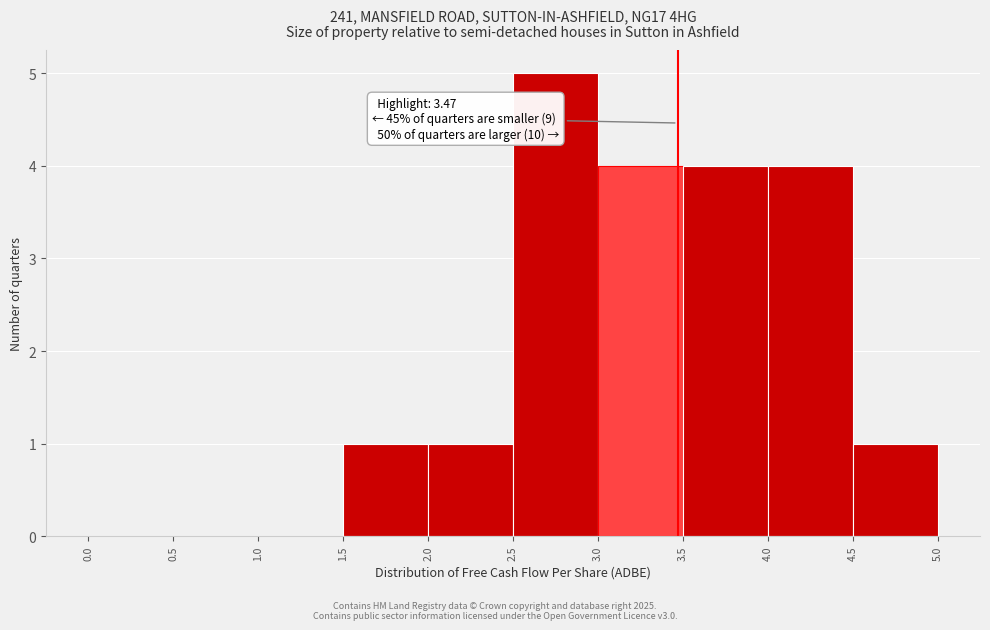

Over which range of the x-axis is the bar tallest?

2.5 to 3.0